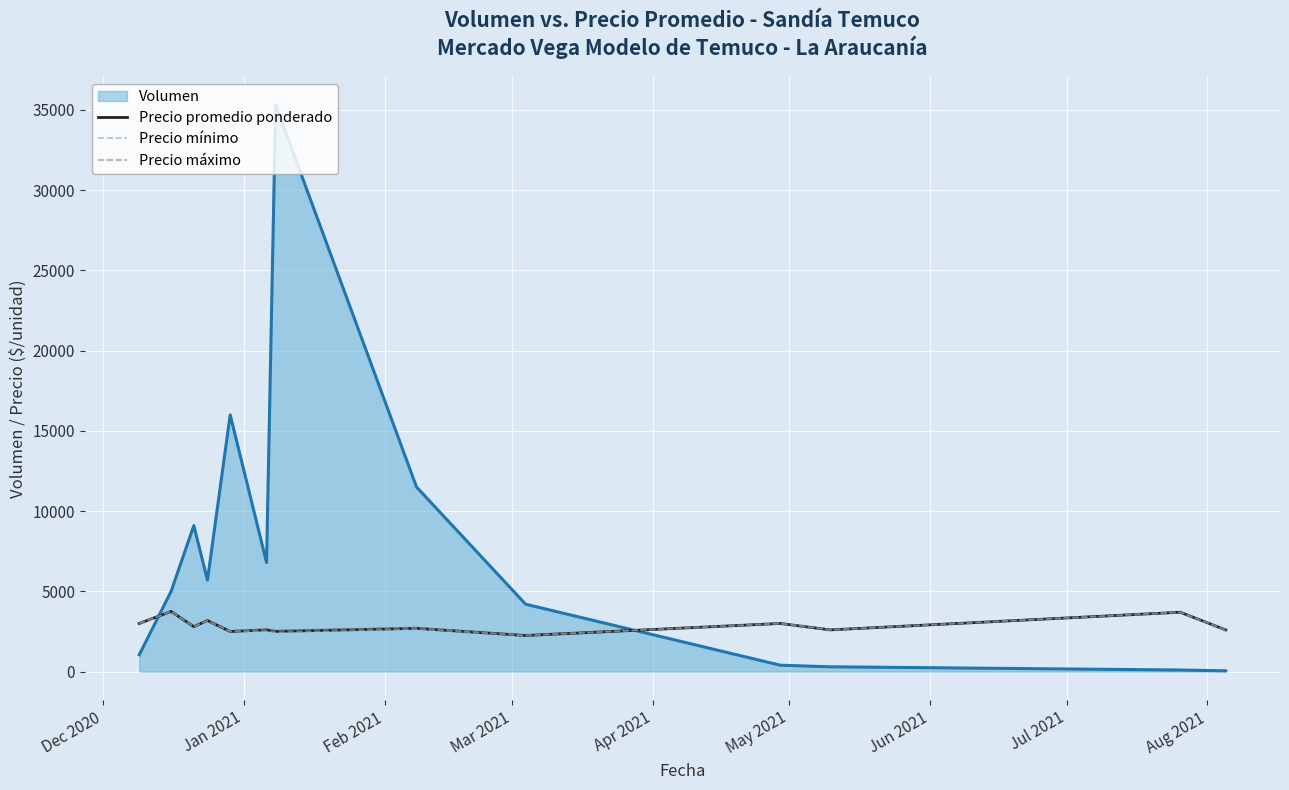

What is the minimum value for Precio promedio ponderado?

2250.0